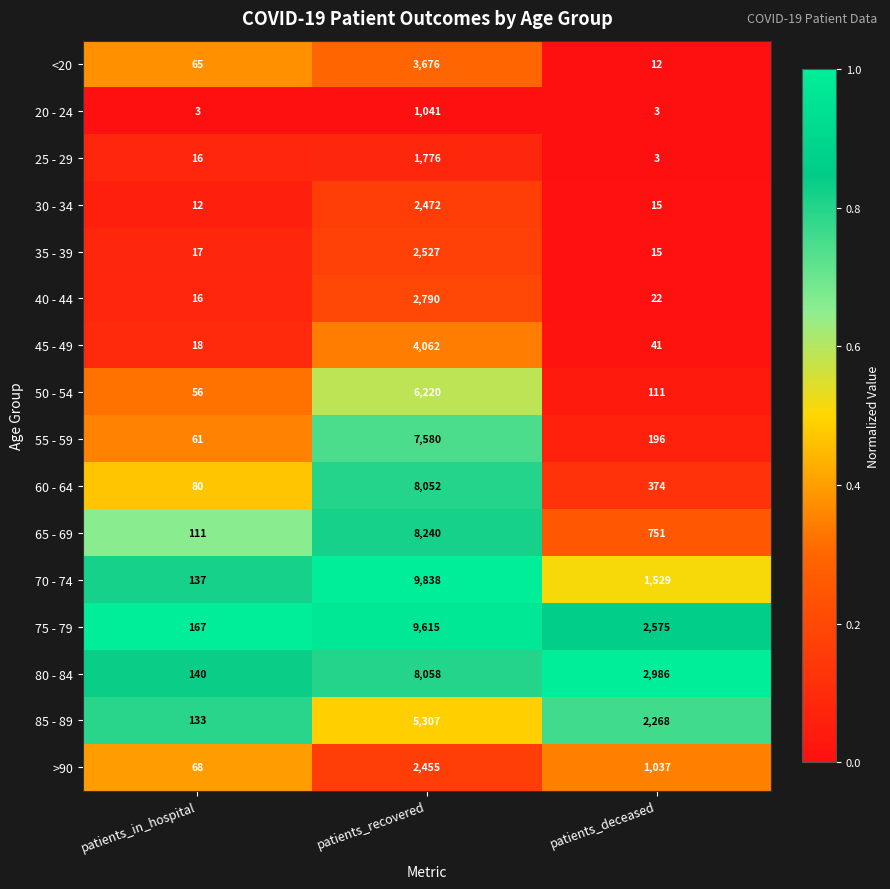

Which series has the largest range (max minus min)?

70 - 74